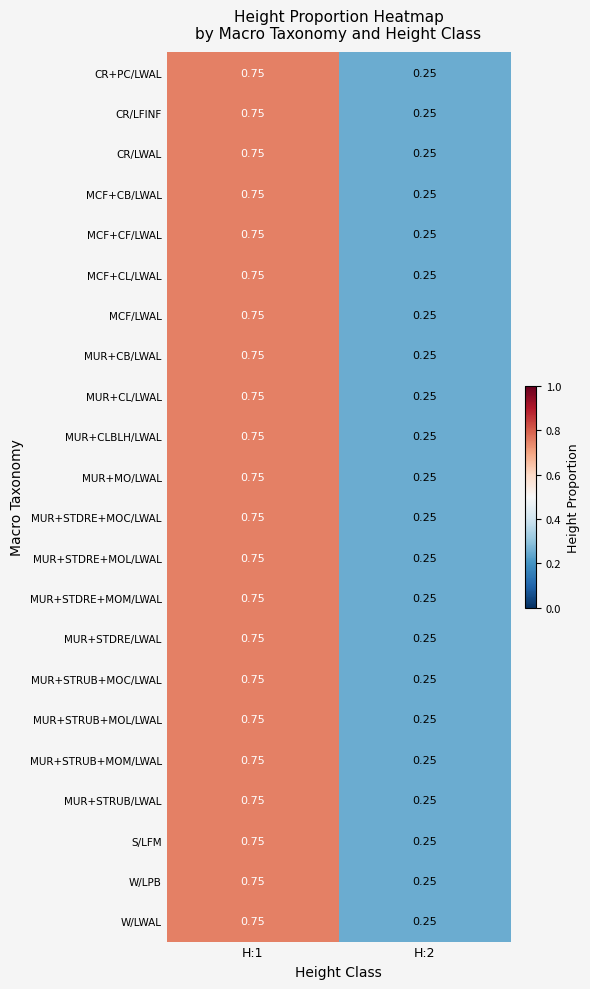

How many data points does each series have?

2